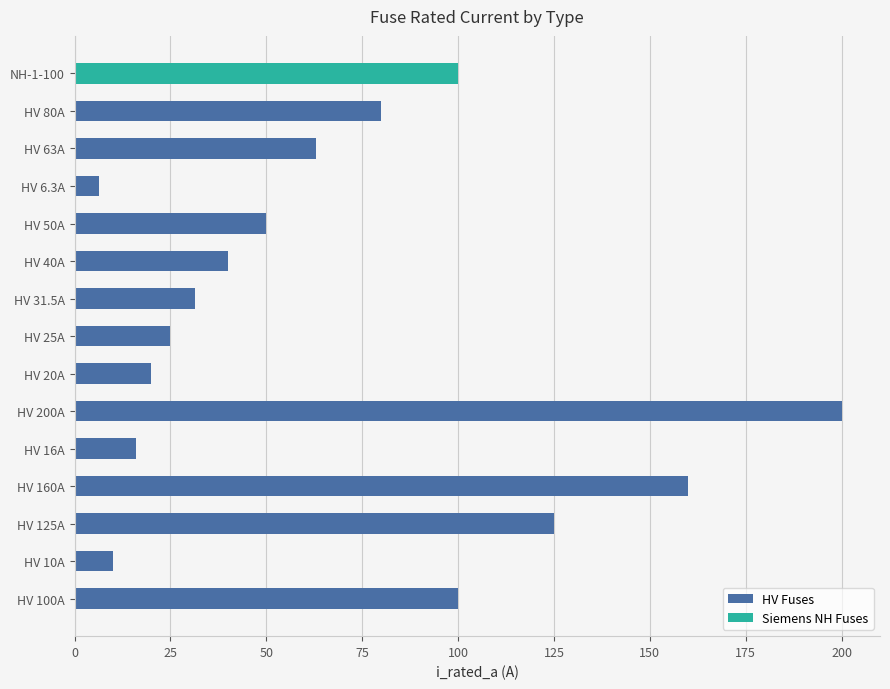

What is the sum of the HV Fuses values at HV 125A and HV 10A?

135.0